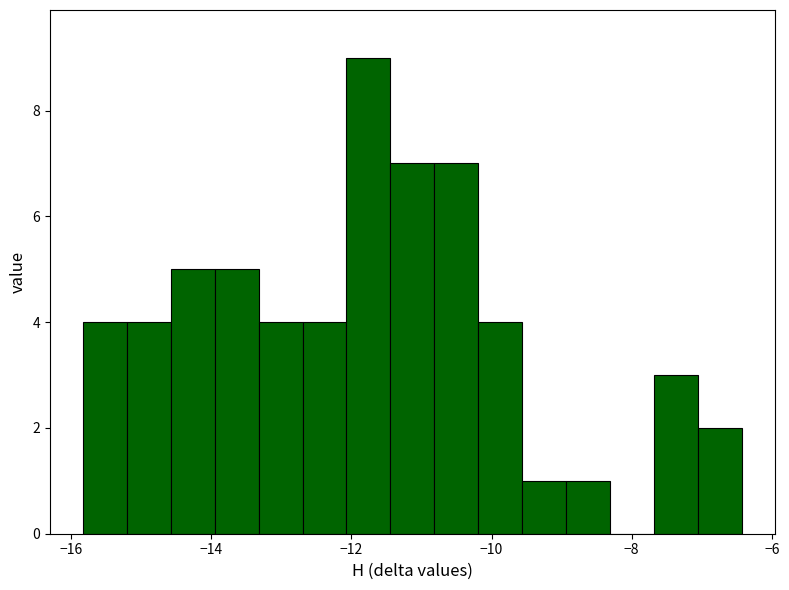

Read against the x-axis, roughly where is the centre of the tallest bar?

-11.8